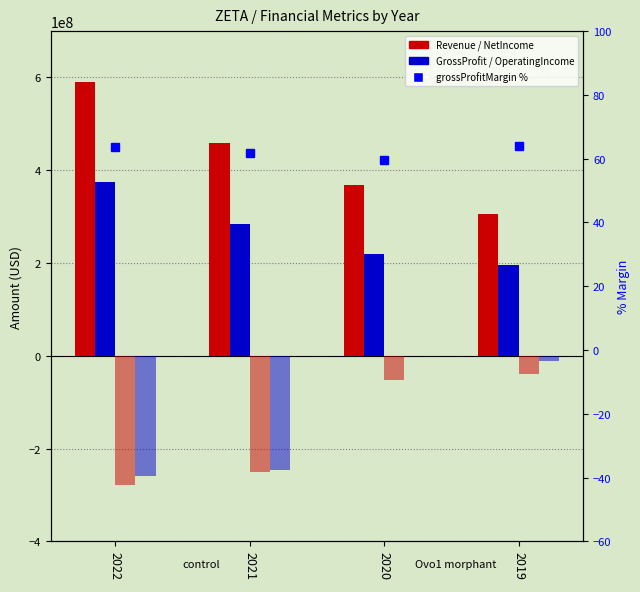

What is the value of the grossProfitMargin % bar at the 3rd from the left?

59.6